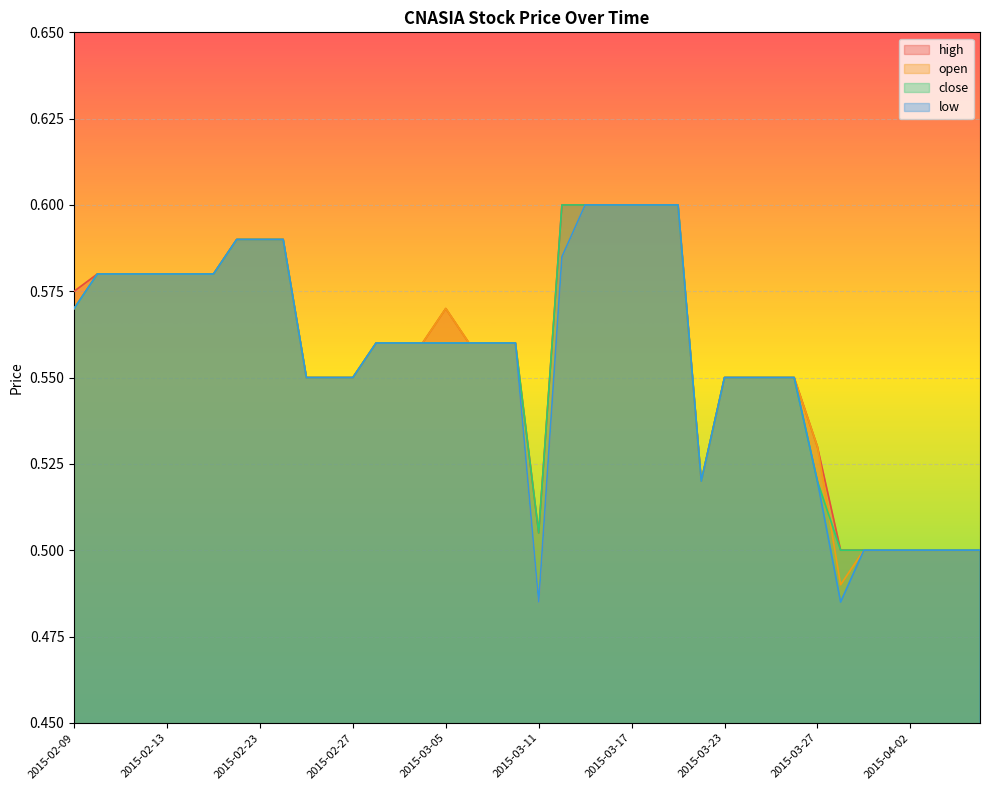

What is the maximum value for high?

0.6